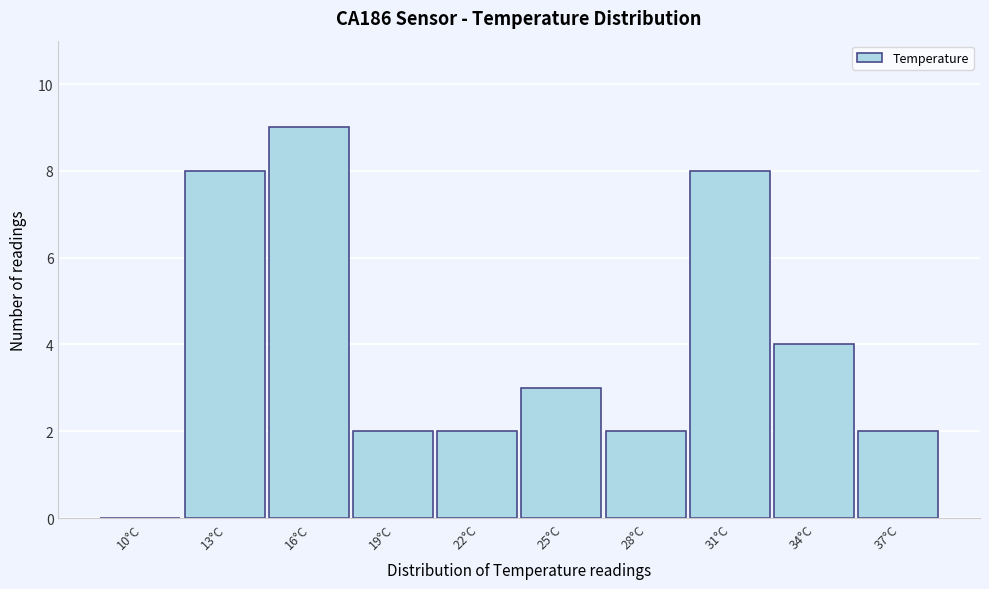

Reading left to right, what are all the values shown in this chart?

10°C=0	13°C=8	16°C=9	19°C=2	22°C=2	25°C=3	28°C=2	31°C=8	34°C=4	37°C=2